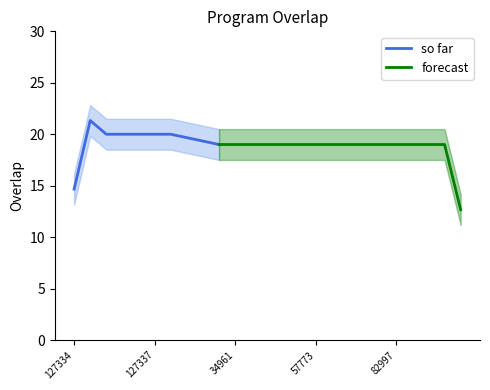

What is the minimum value for so far?

14.7